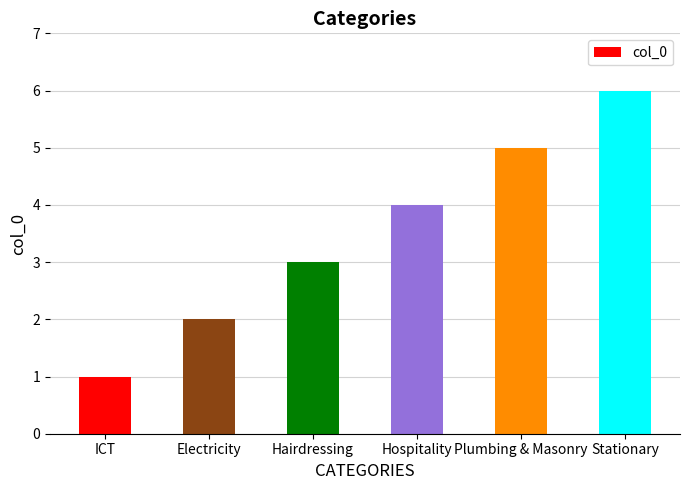

Reading left to right, transcribe all the data shown in this chart.

ICT=1	Electricity=2	Hairdressing=3	Hospitality=4	Plumbing & Masonry=5	Stationary=6